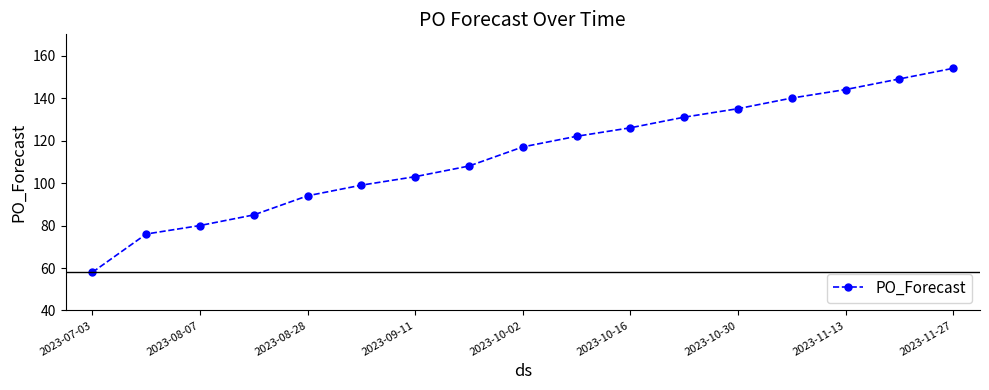

What is the difference between the maximum and minimum values?

96